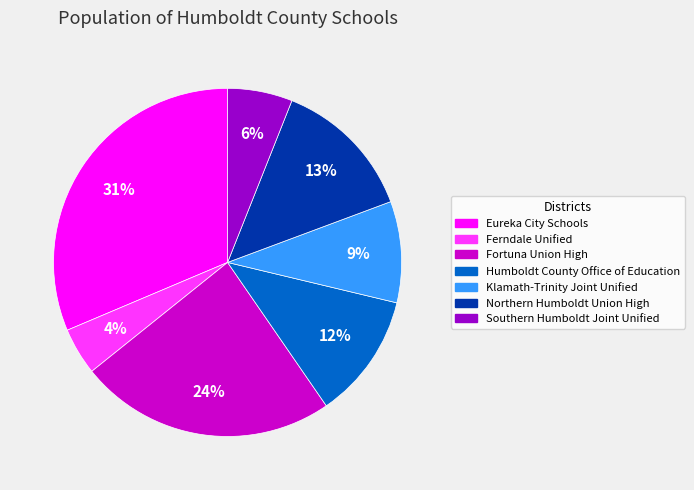

What is the smallest slice in the pie chart?

Ferndale Unified